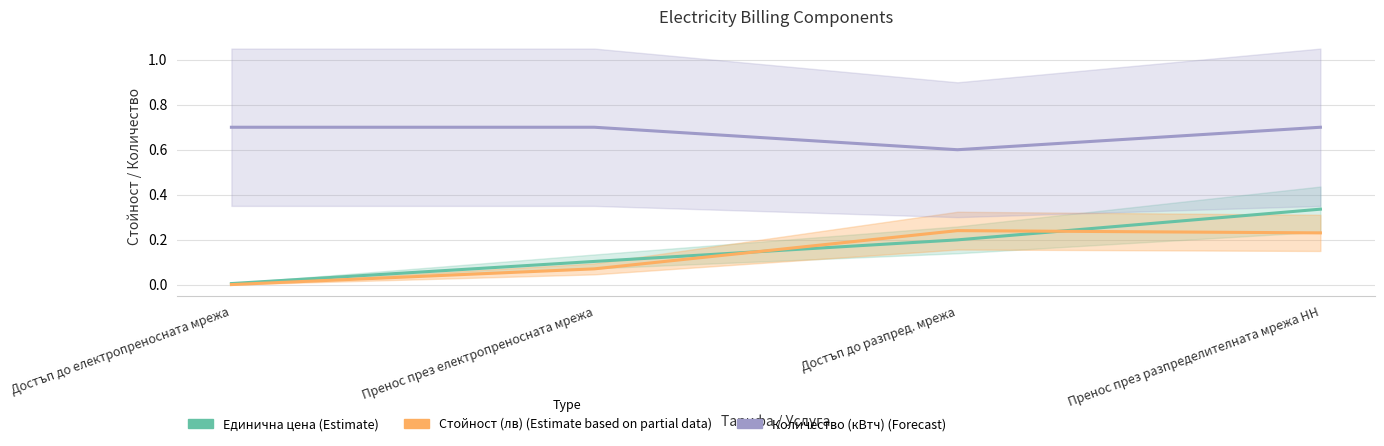

Rank the categories by Количество (кВтч) (Forecast) value from lowest to highest.

Достъп до разпред. мрежа, Достъп до електропреносната мрежа, Пренос през електропреносната мрежа, Пренос през разпределителната мрежа НН